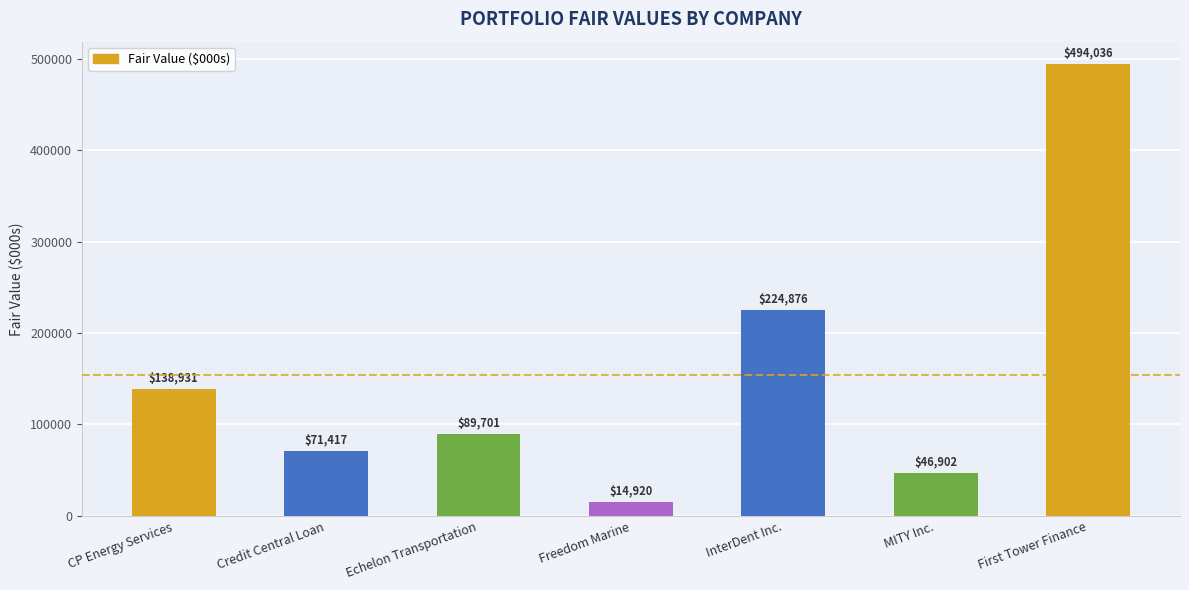

What is the ratio of the value at First Tower Finance to the value at Echelon Transportation?

5.5